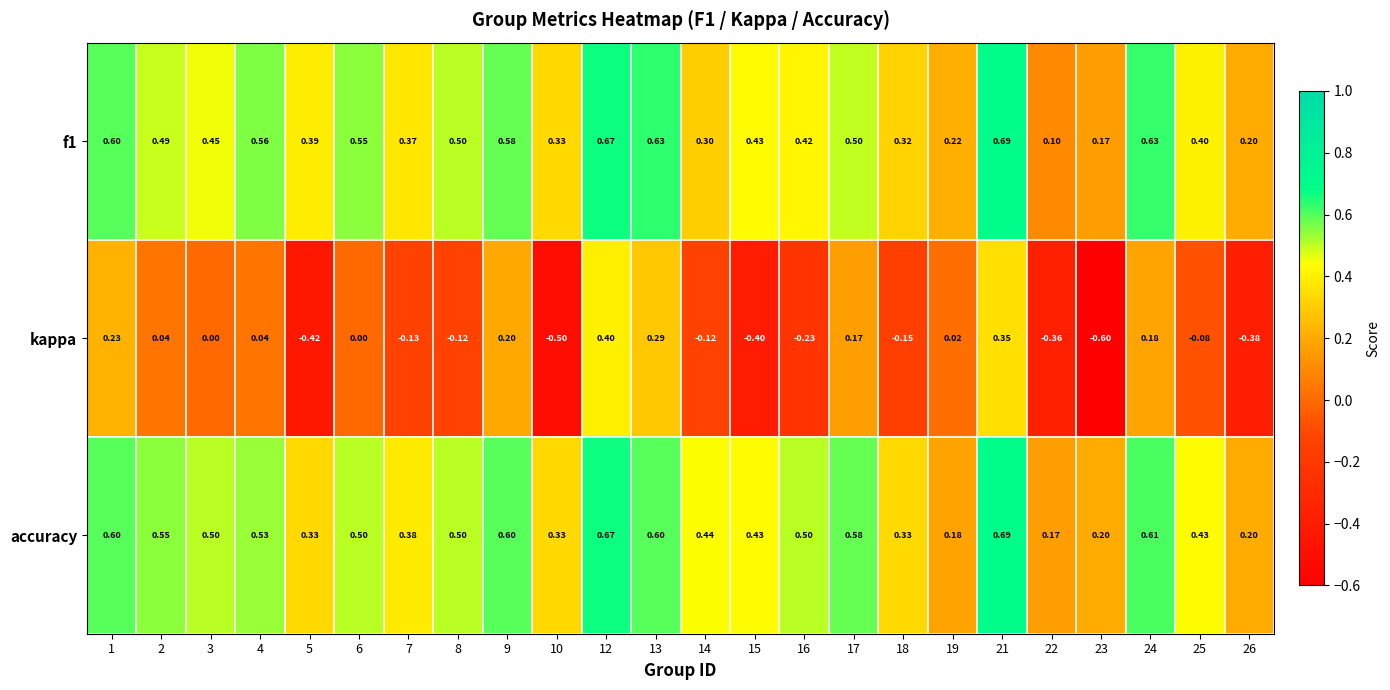

What is the smallest value displayed?

-0.6